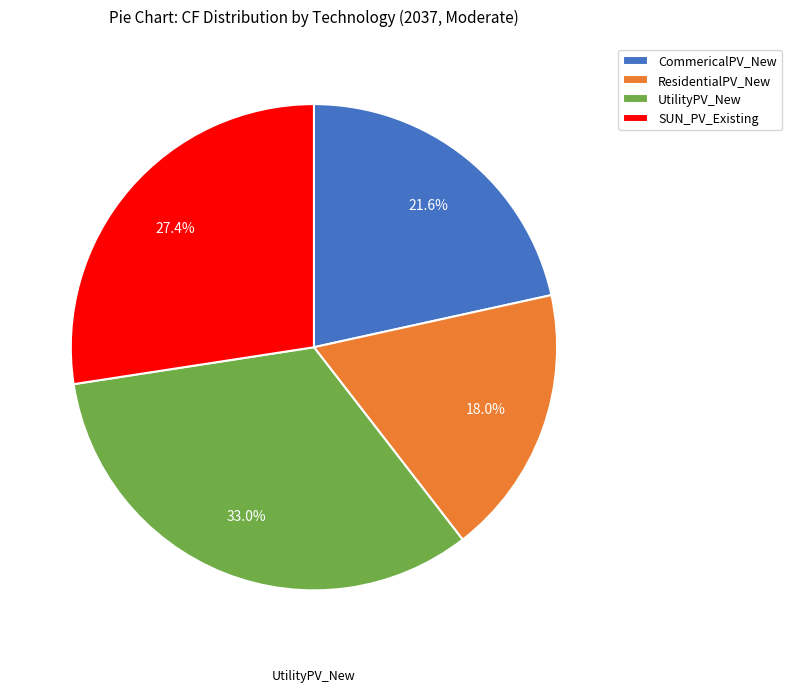

To the nearest percent, what is the difference between the UtilityPV_New and SUN_PV_Existing slice percentages?

6%